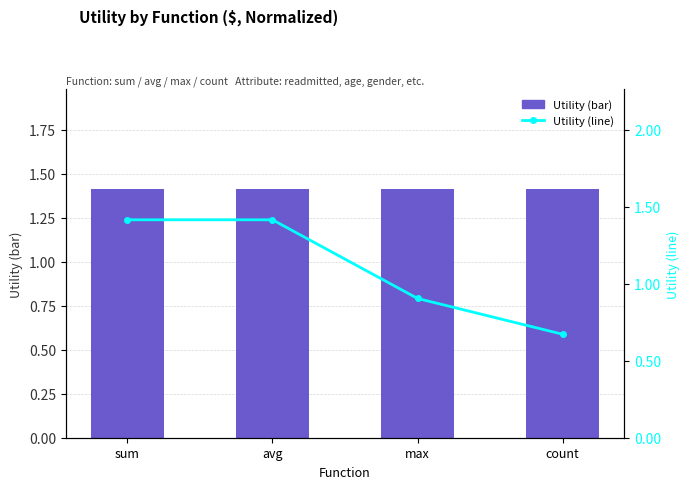

Between avg and max, which series saw the biggest shift?

Utility (max)